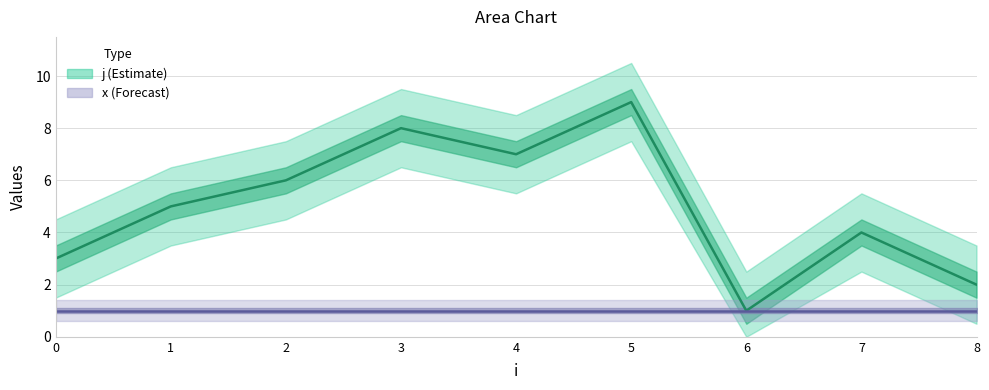

True or false: x has more than 2 interior local peaks.

False